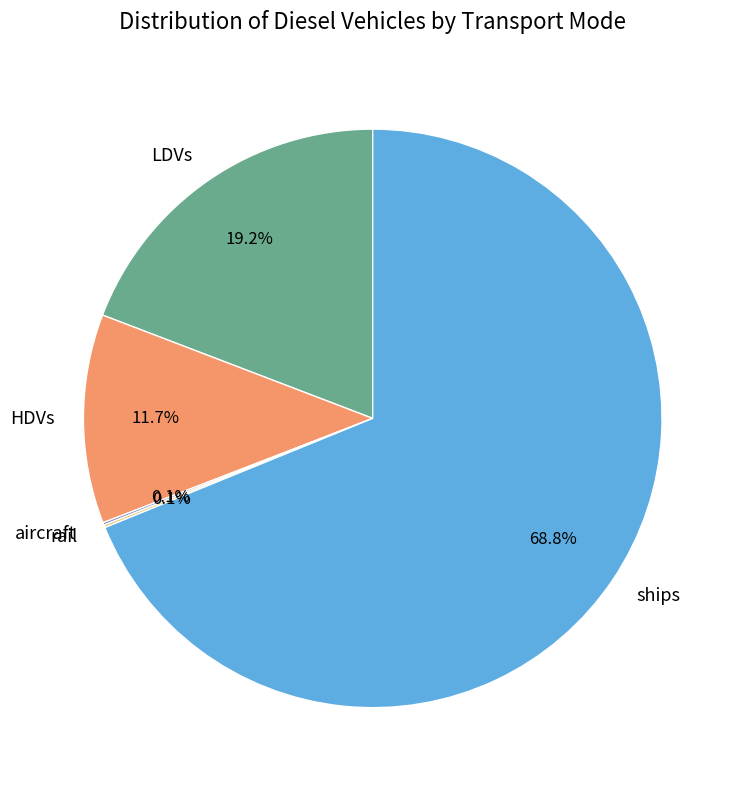

Which category accounts for the majority?

ships